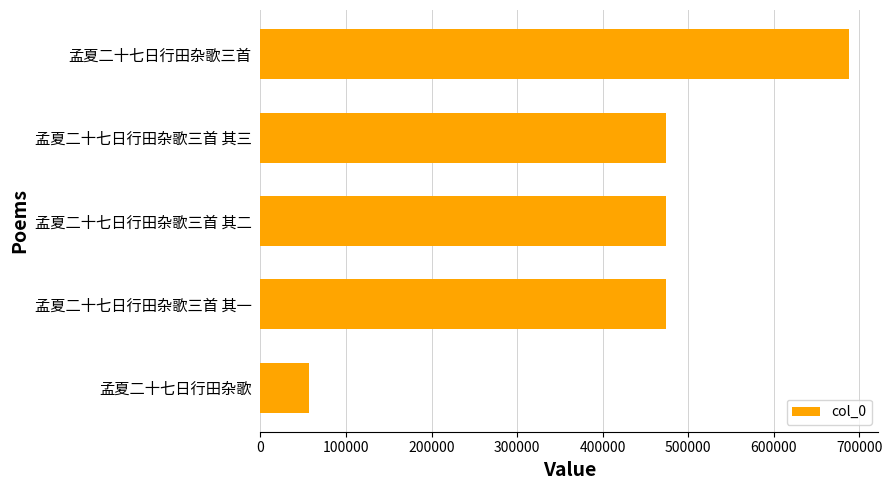

Where is the data nearest to the value 372679?

孟夏二十七日行田杂歌三首 其一